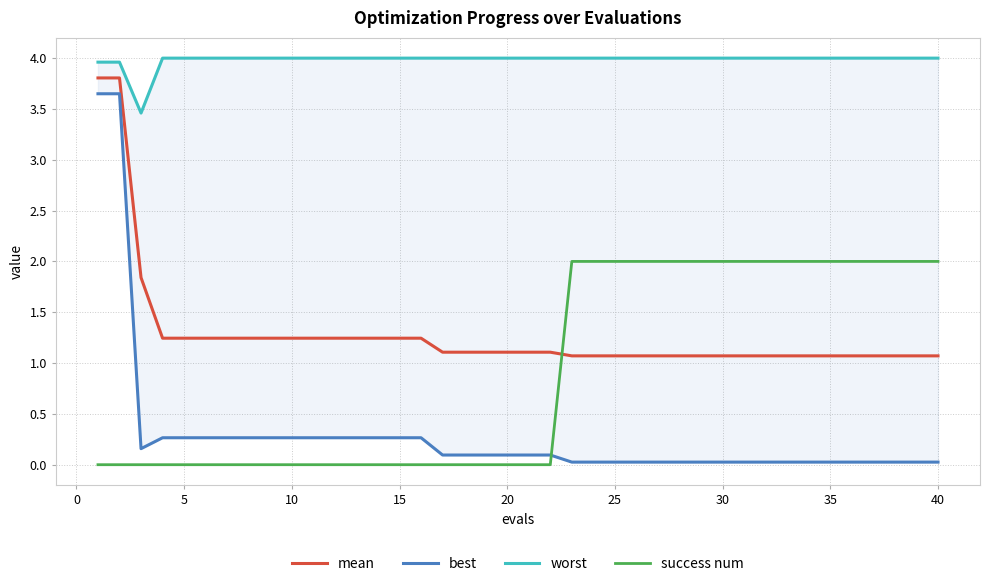

True or false: worst and best cross at least once.

False